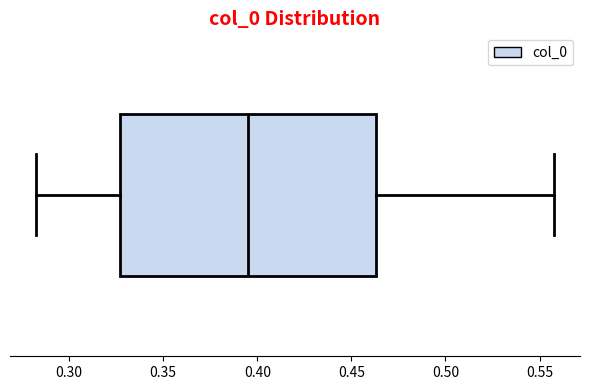

Read this box plot against the x-axis: the position of the median line, the range covered by the box, and the ends of both whiskers. The values are not printed on the chart, so give them approximately, as read against the axis.

median 0.395, box 0.325 to 0.465, whiskers 0.280 to 0.560